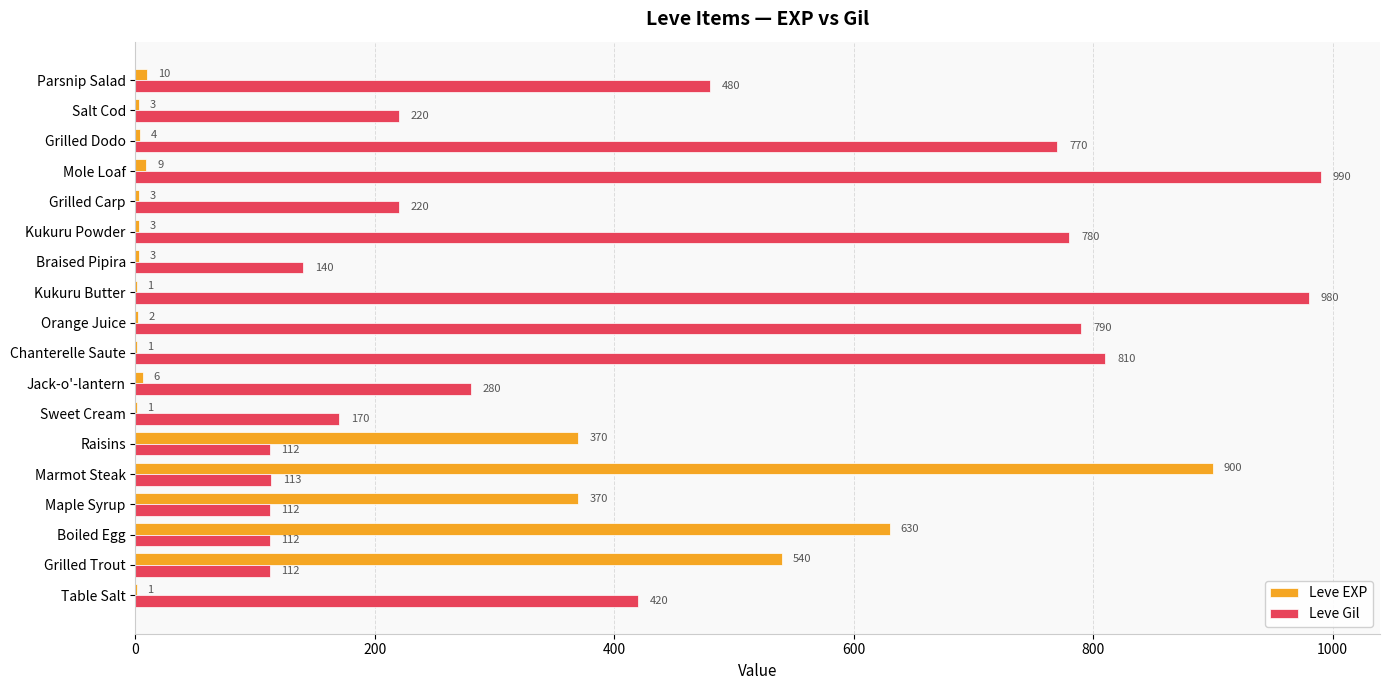

Is it true that Leve EXP equals 1 at Chanterelle Saute?

True